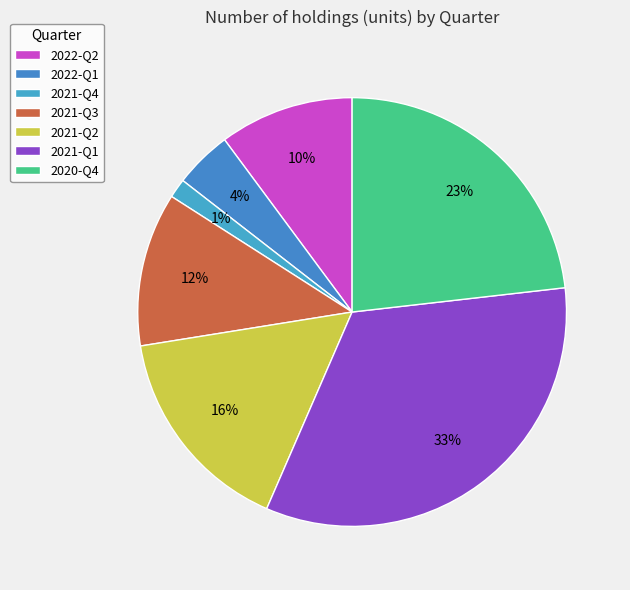

Which slice is the smallest?

2021-Q4